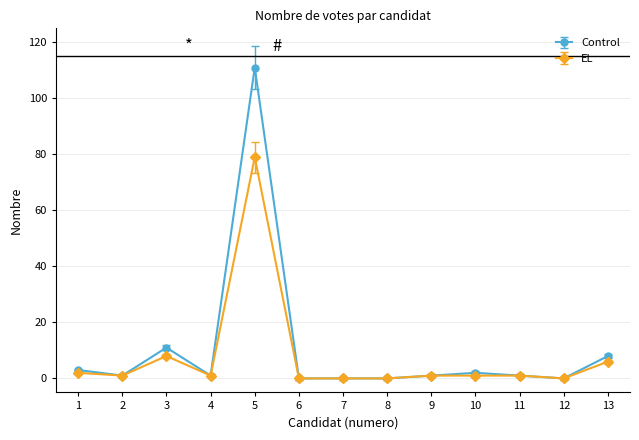

Does the chart have visible grid lines?

Yes